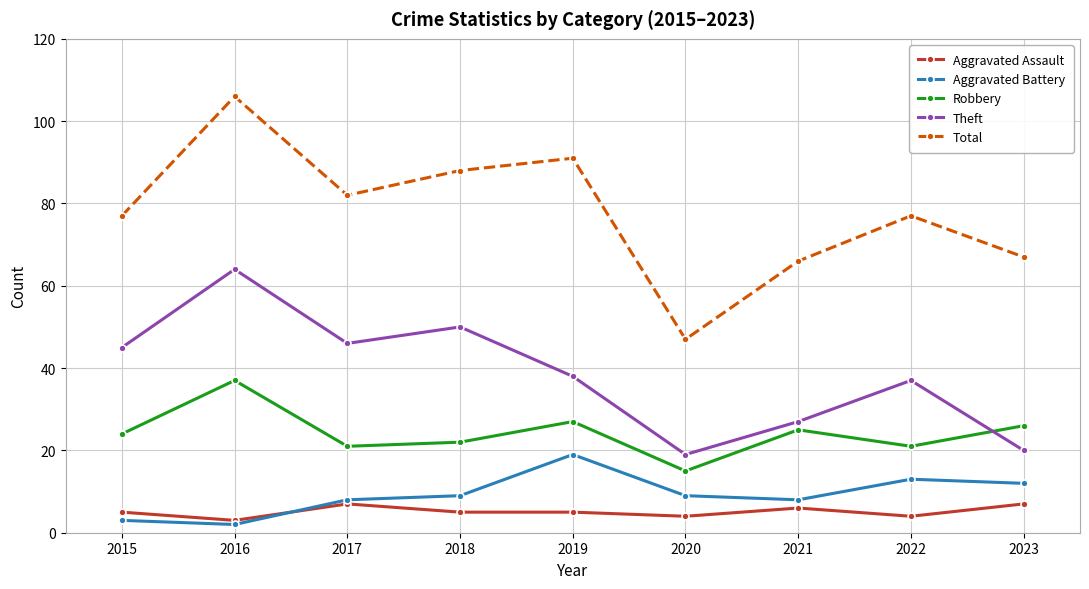

True or false: Total and Robbery cross at least once.

False